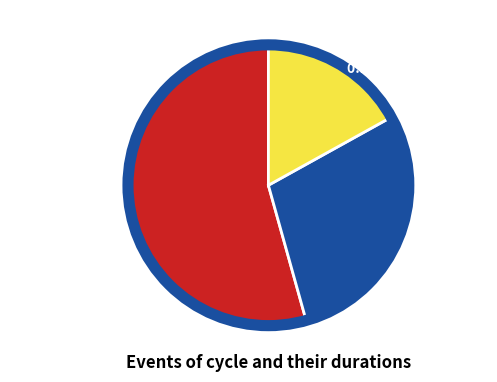

Is there a majority slice in this chart?

Yes